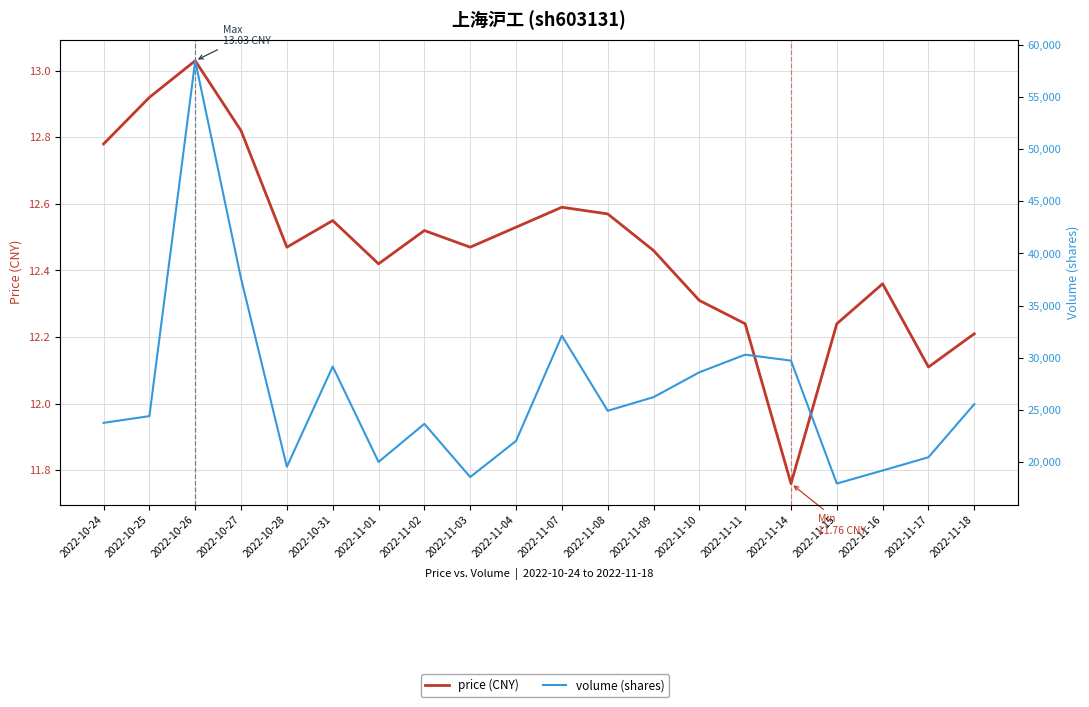

What value does the volume (shares) series have at 2022-11-15?

17961.0